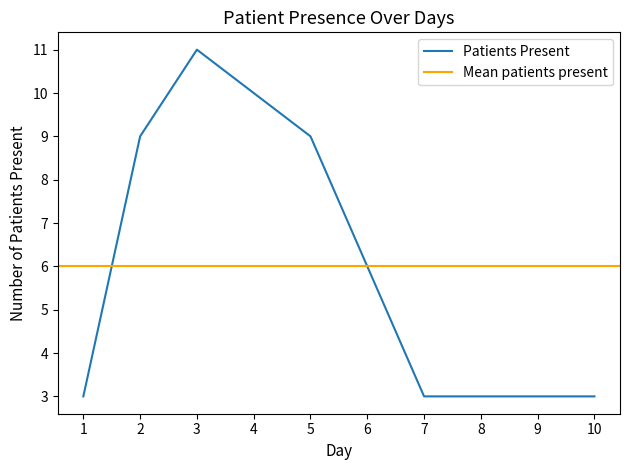

True or false: Patients Present has a value of 1 at 1.

False